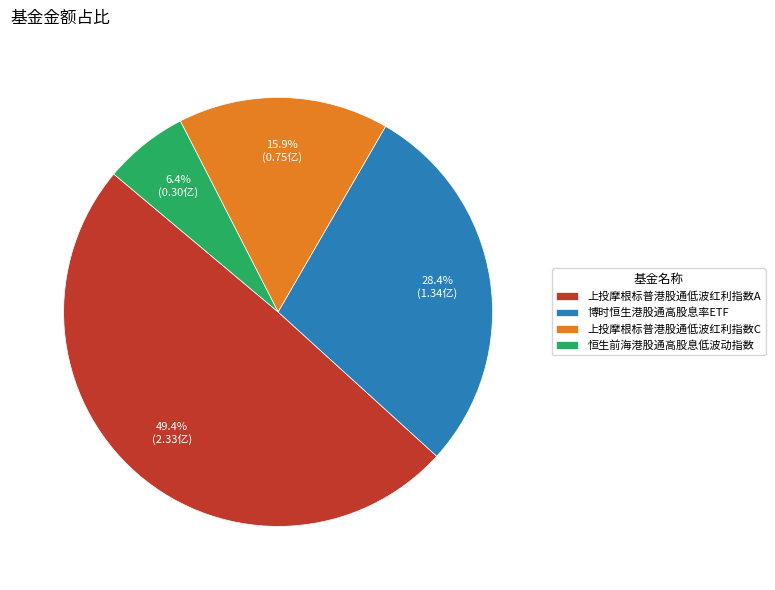

Combined, what portion of the pie is 上投摩根标普港股通低波红利指数A and 恒生前海港股通高股息低波动指数?

55.7%